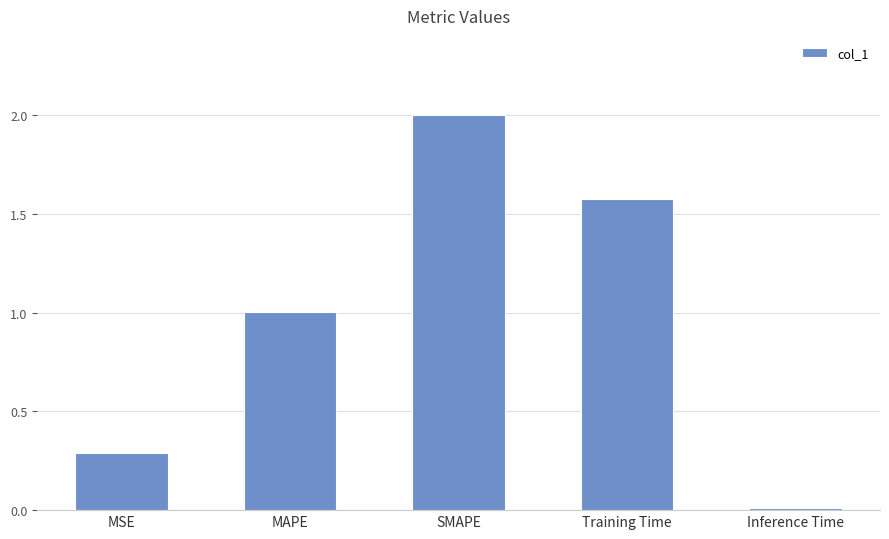

What is the sum of all values?

4.9